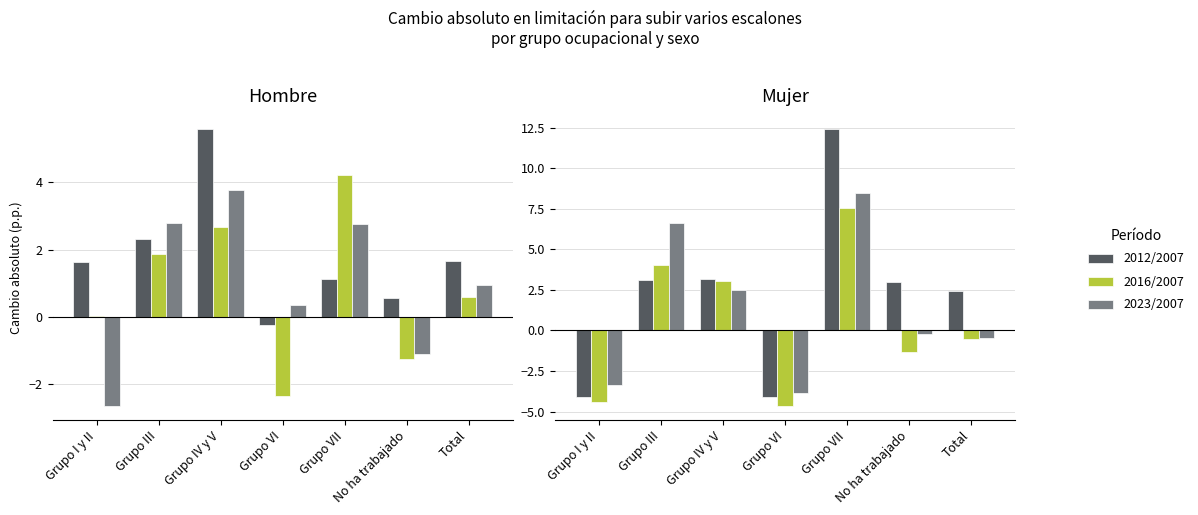

Rank the series by their average value, from lowest to highest.

2016/2007, 2023/2007, 2012/2007